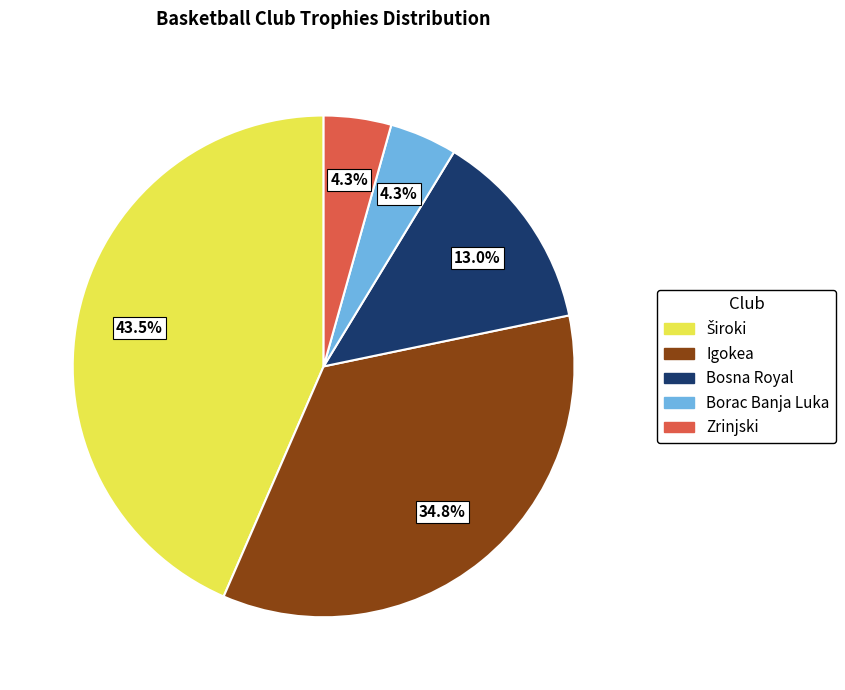

How much of the chart is everything except Zrinjski?

95.7%